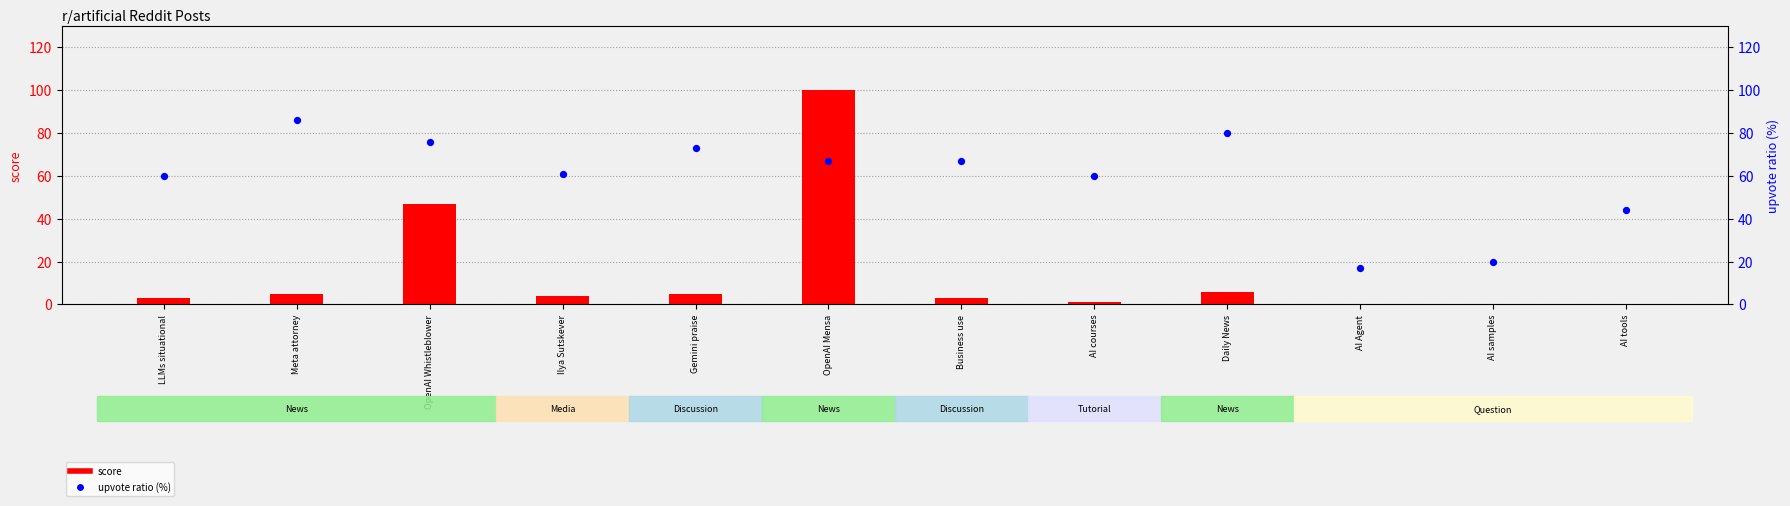

At how many categories does at least one series exceed 75?

4